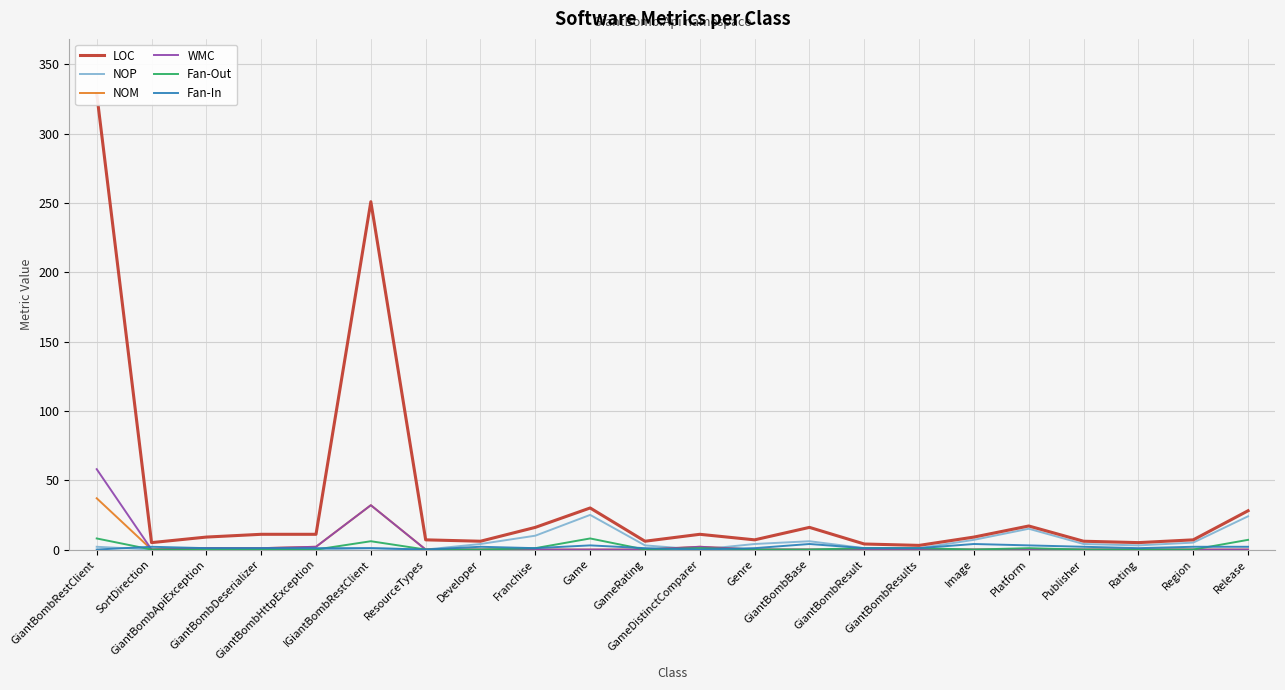

What is the label of the 11th point from the right?

GameDistinctComparer